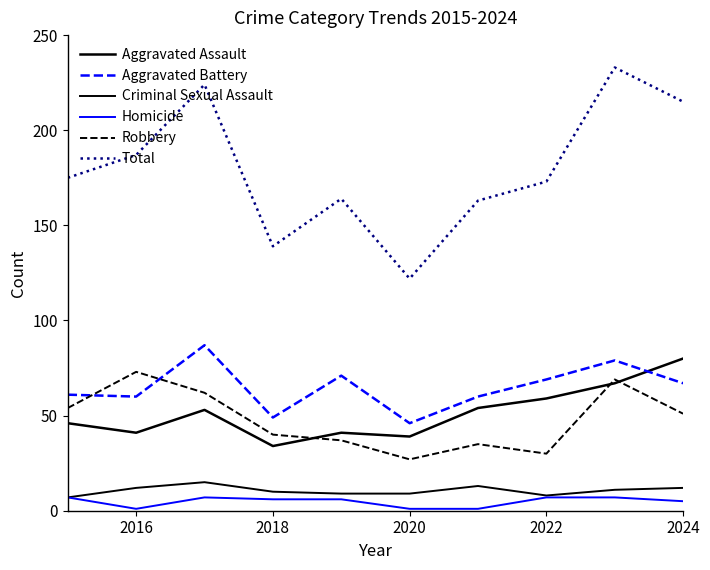

Which series has the widest spread of values?

Total